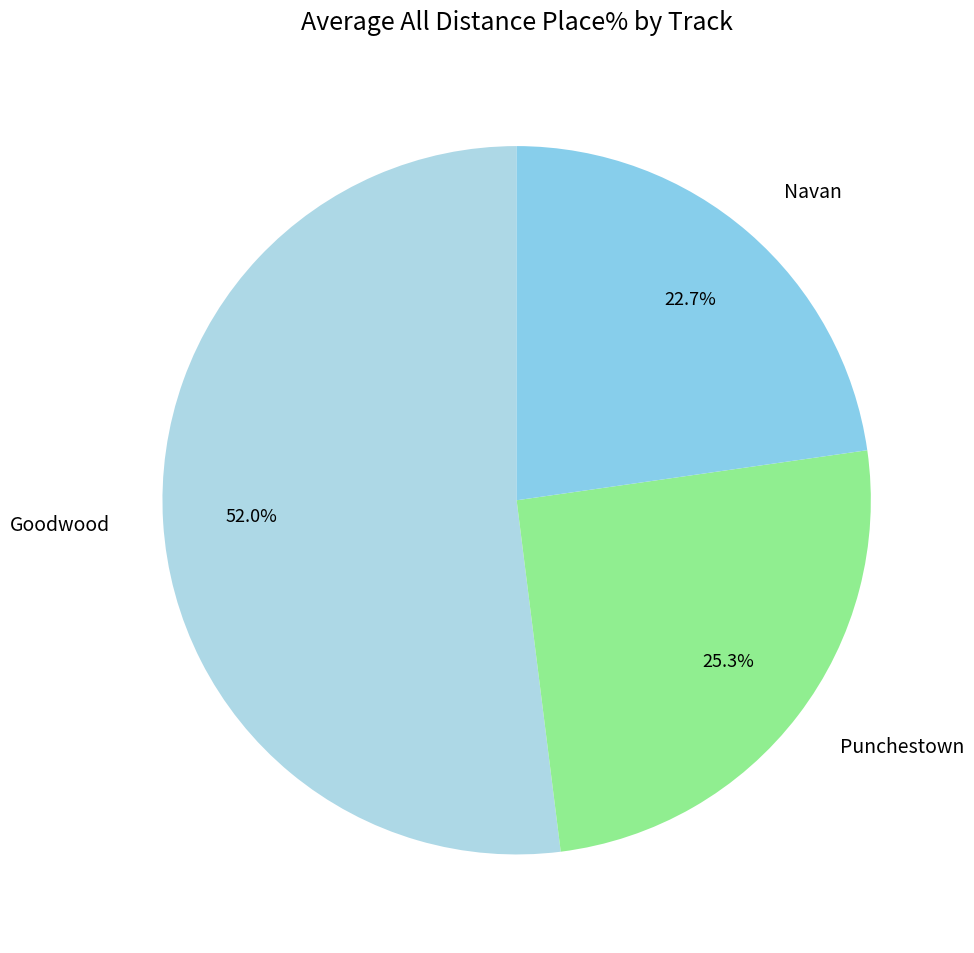

Between Punchestown and Navan, which is larger?

Punchestown